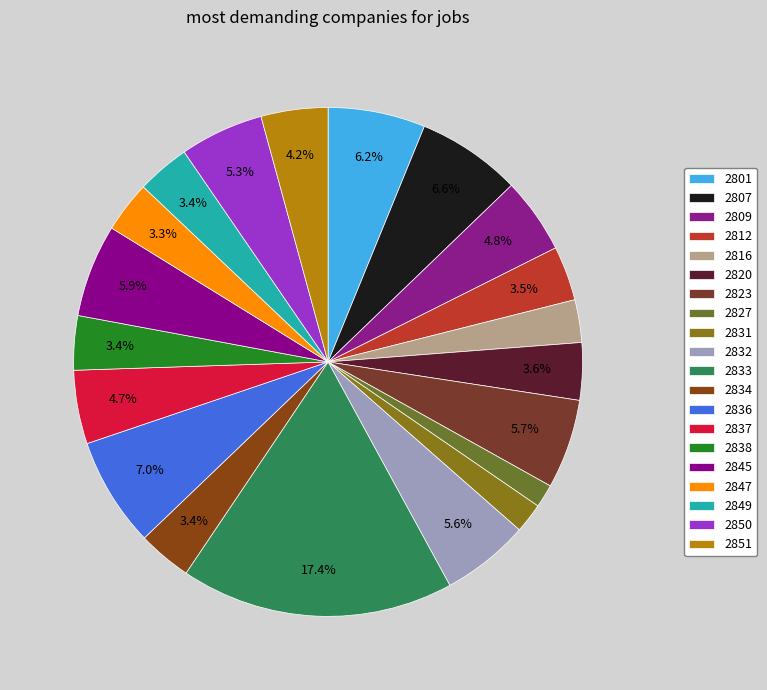

To the nearest percent, what is the difference between the largest and smallest slice percentages?

16%